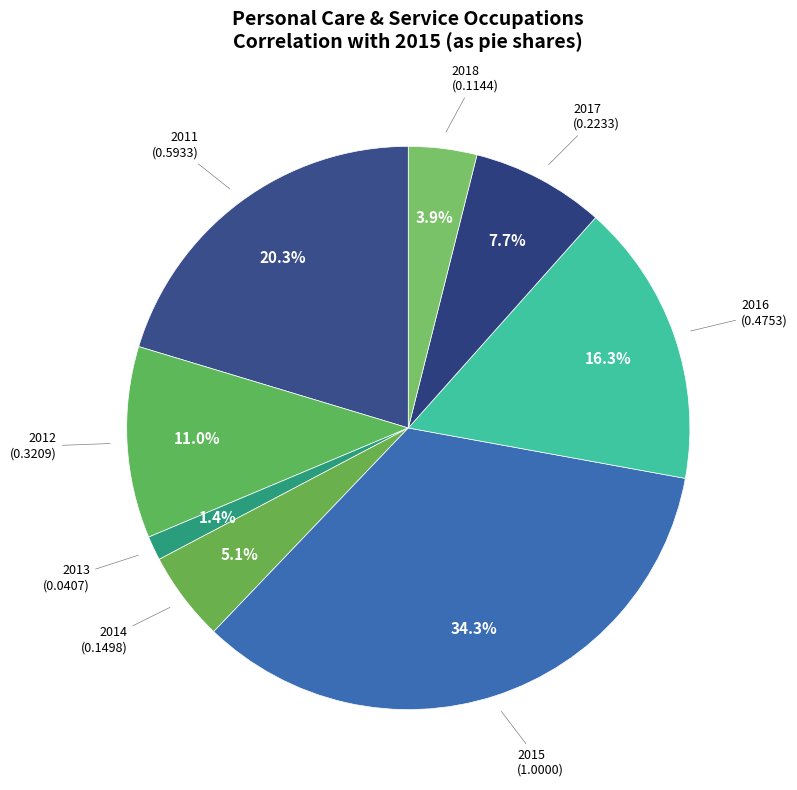

How many segments does this pie chart have?

8